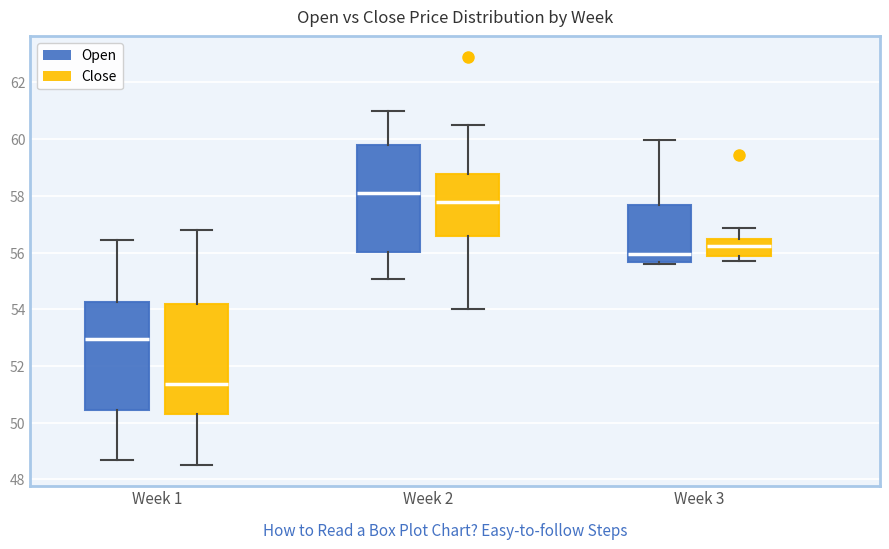

Reading left to right, transcribe this box plot: for each box, give where its median line is, the range the box spans, and where its two whiskers end, as read against the y-axis. The values are not printed on the chart, so give them approximately, as read against the axis.

Week 1 (Open): median 53.0, box 50.4 to 54.2, whiskers 48.8 to 56.4
Week 1 (Close): median 51.4, box 50.4 to 54.2, whiskers 48.6 to 56.8
Week 2 (Open): median 58.2, box 56.0 to 59.8, whiskers 55.0 to 61.0
Week 2 (Close): median 57.8, box 56.6 to 58.8, whiskers 54.0 to 60.6
Week 3 (Open): median 56.0, box 55.6 to 57.6, whiskers 55.6 (just below the box's lower edge) to 60.0
Week 3 (Close): median 56.2, box 55.8 to 56.4, whiskers 55.8 (just below the box's lower edge) to 56.8